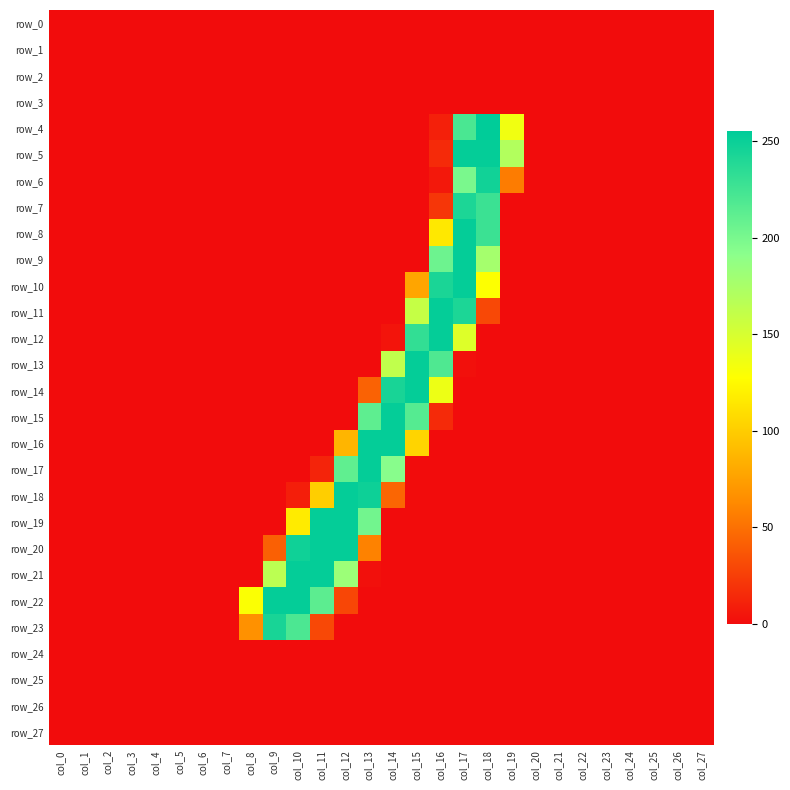

Where is row_20 nearest to the value 126?

col_13